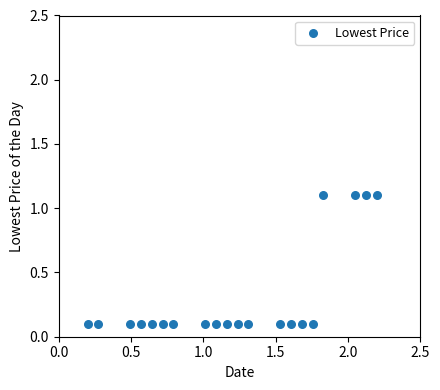

List the coordinates of all points as (X, Y) pairs, reading left to right.

(0.2, 0.1)  (0.3, 0.1)  (0.5, 0.1)  (0.6, 0.1)  (0.6, 0.1)  (0.7, 0.1)  (0.8, 0.1)  (1.0, 0.1)  (1.1, 0.1)  (1.2, 0.1)  (1.2, 0.1)  (1.3, 0.1)  (1.5, 0.1)  (1.6, 0.1)  (1.7, 0.1)  (1.8, 0.1)  (1.8, 1.1)  (2.1, 1.1)  (2.1, 1.1)  (2.2, 1.1)